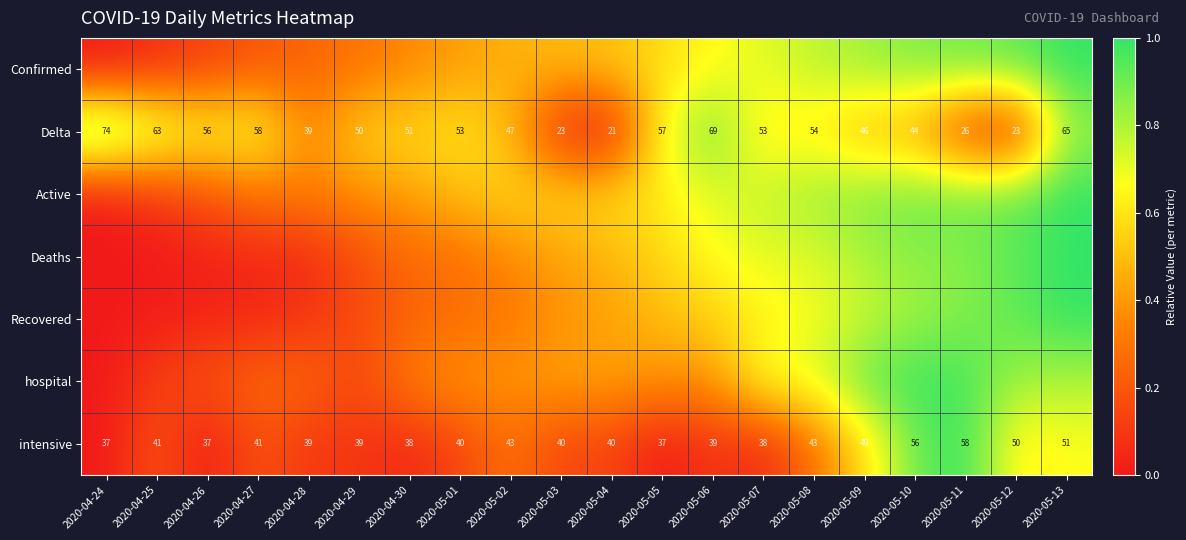

At how many categories does at least one series exceed 0?

20